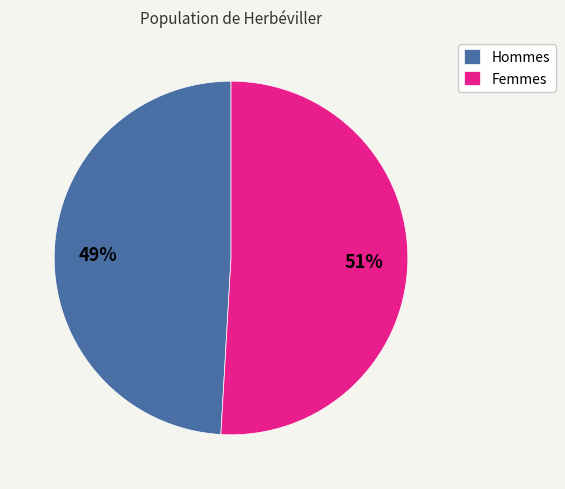

Which slice represents more than half of the pie?

Femmes